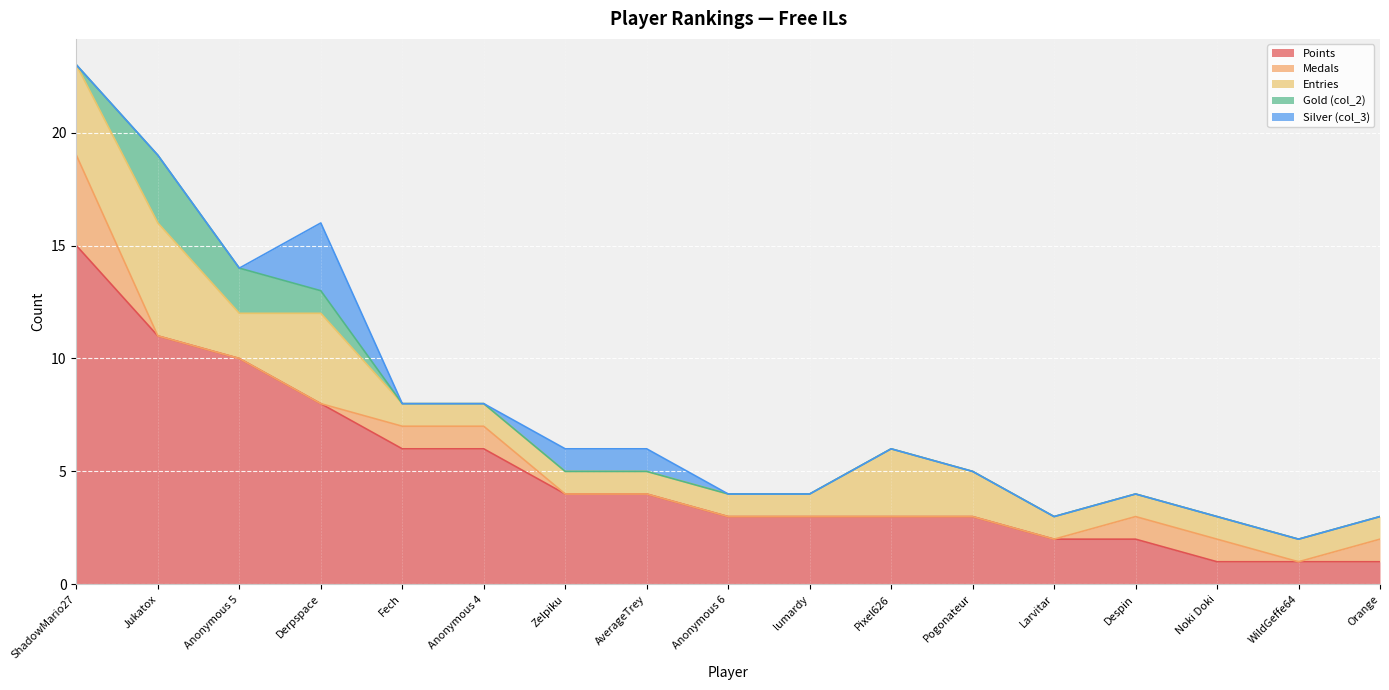

The value of Entries at Zelpiku is 1. True or false?

False